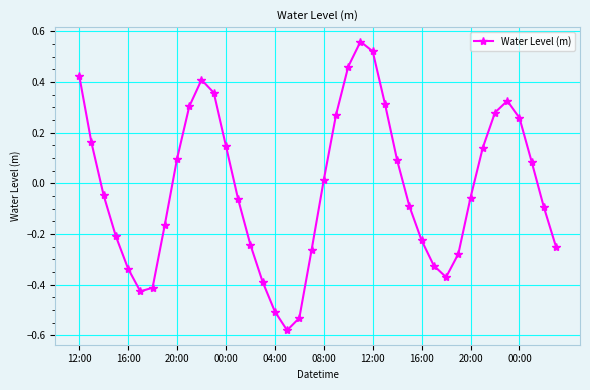

What is the difference between the maximum and minimum values?

1.1